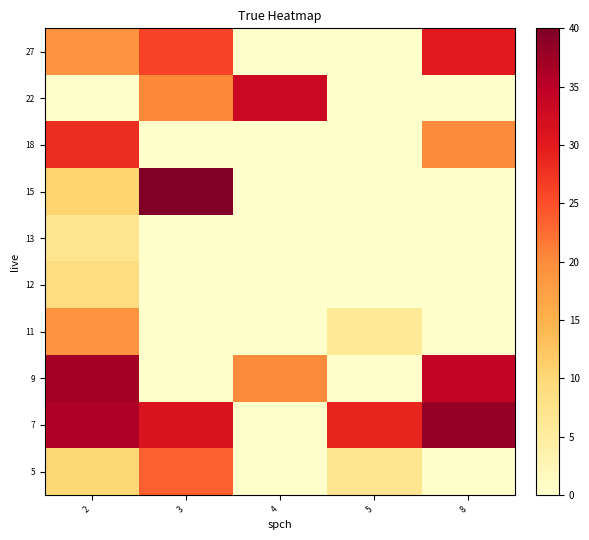

Count the number of data series in this chart.

10